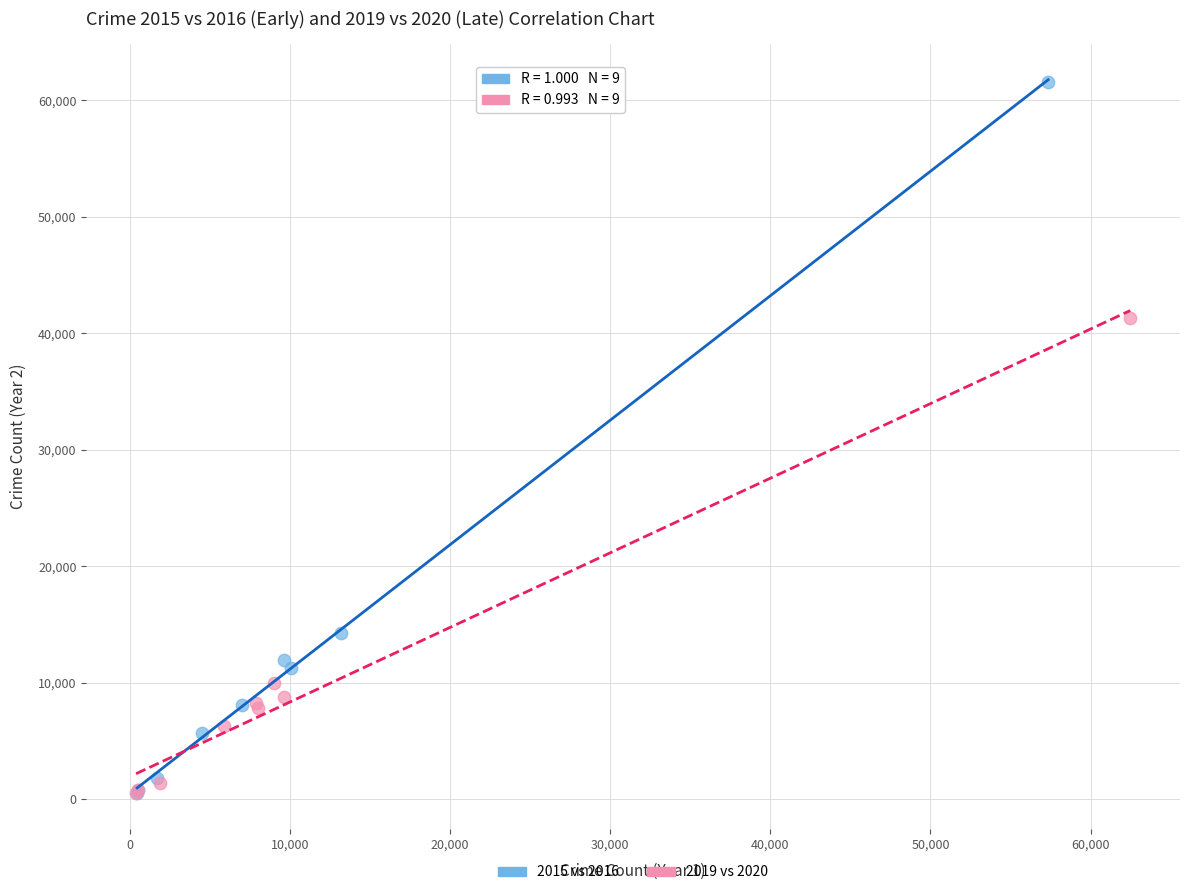

Which series has the largest Y range (max minus min)?

2015 vs 2016